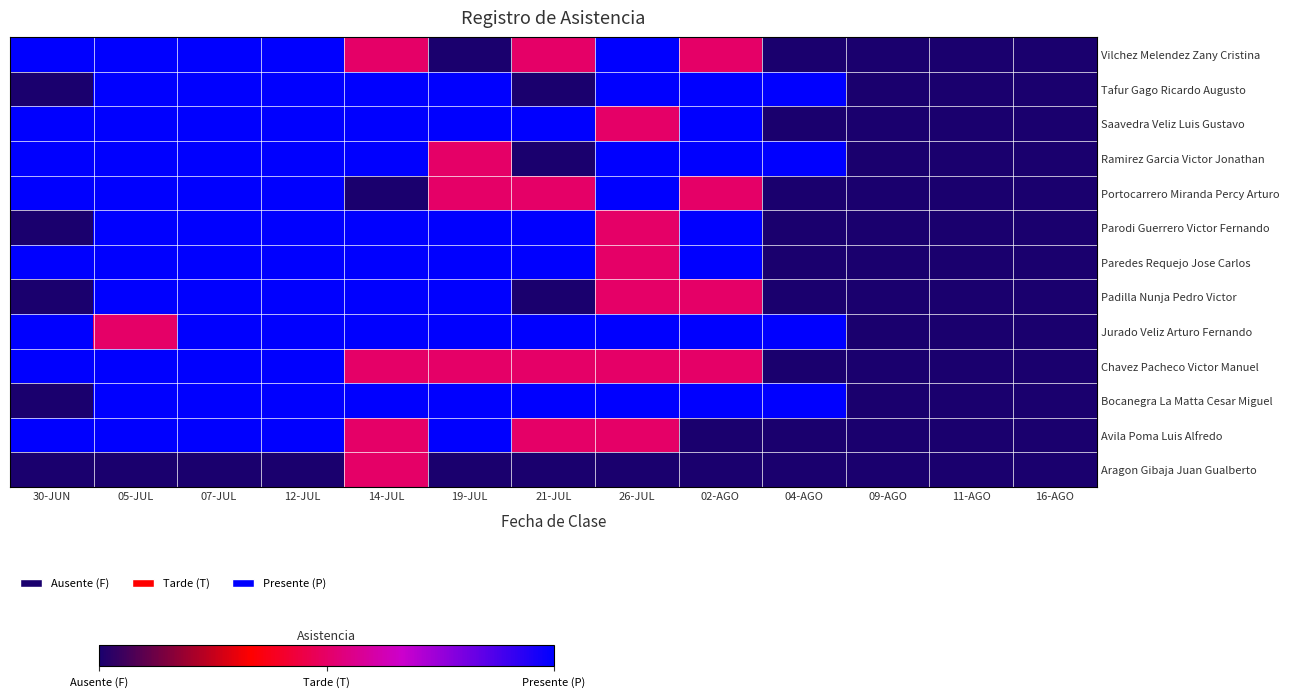

At how many categories does at least one series exceed 0?

10